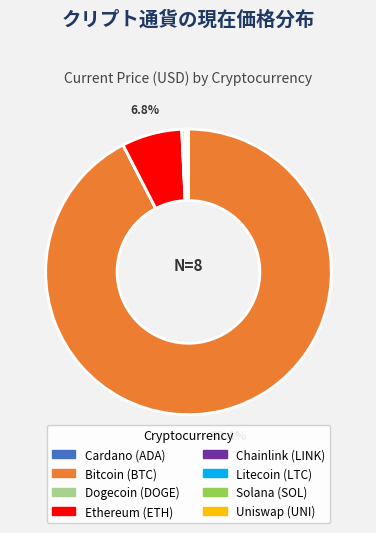

Does any single category account for the majority?

Yes